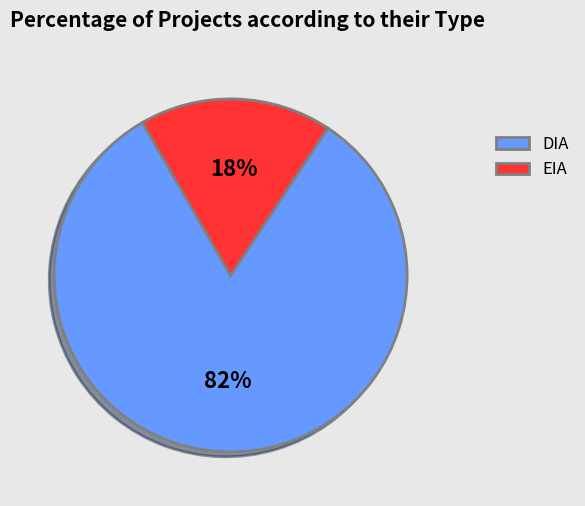

Rank the categories by value from highest to lowest.

DIA, EIA